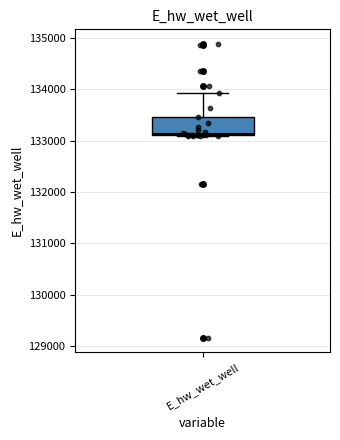

Read this box plot against the y-axis: the position of the median line, the range covered by the box, and the ends of both whiskers. The values are not printed on the chart, so give them approximately, as read against the axis.

median 133100, box 133100 to 133500, whiskers 133100 to 133900